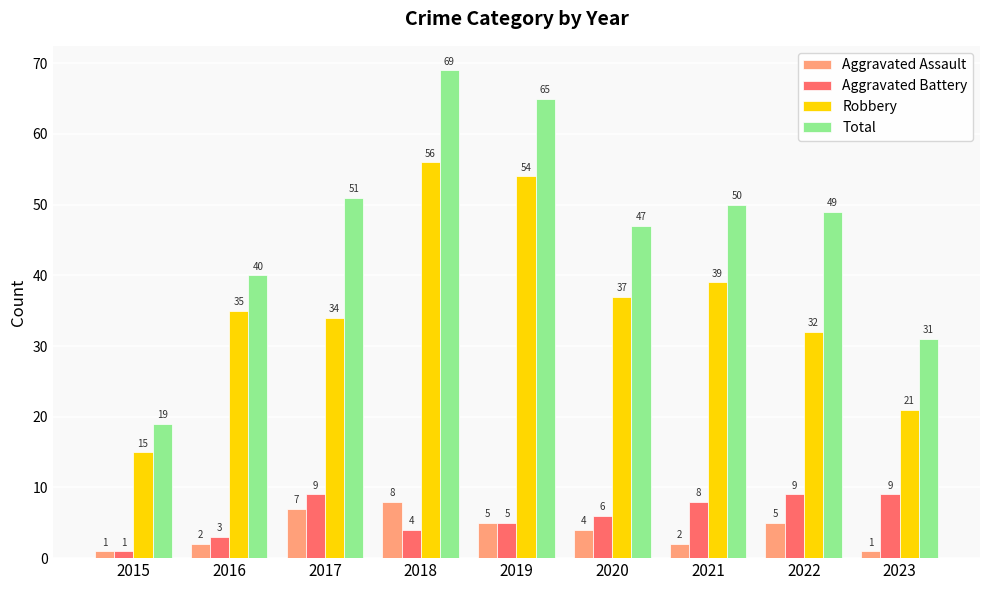

Is the value of Robbery at 2023 greater than the value of Aggravated Assault at 2017?

Yes